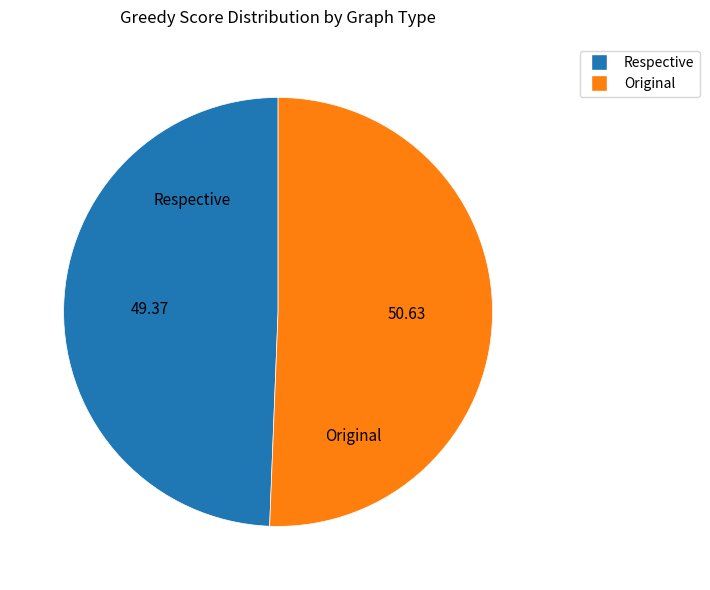

Which slice is the largest?

Original